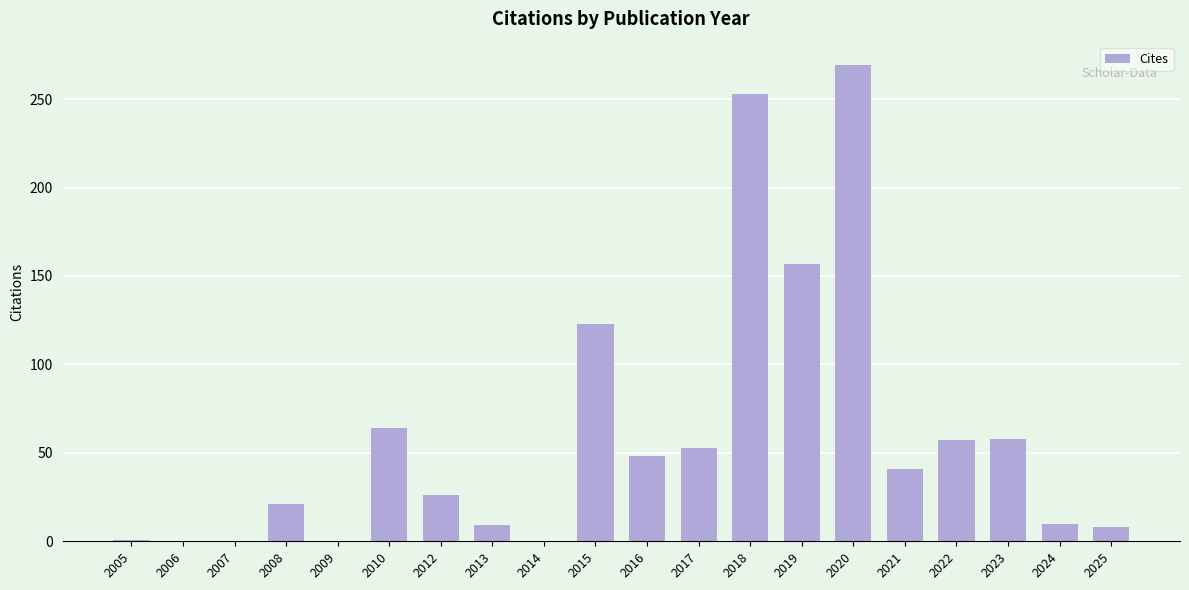

Does the chart contain stacked bars?

No